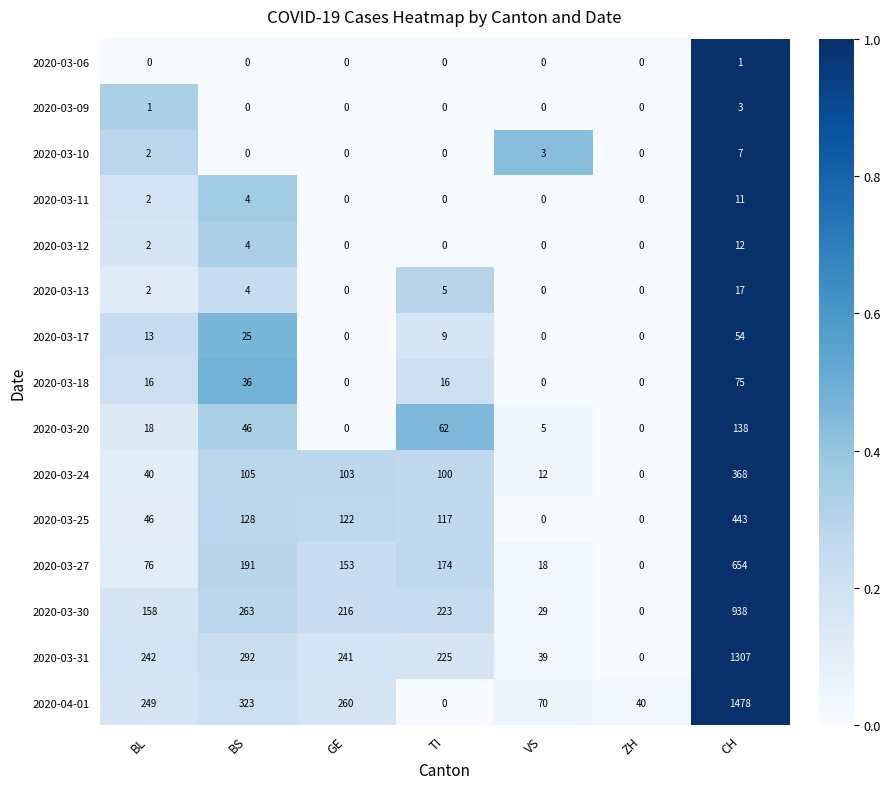

Which series has the widest spread of values?

2020-04-01